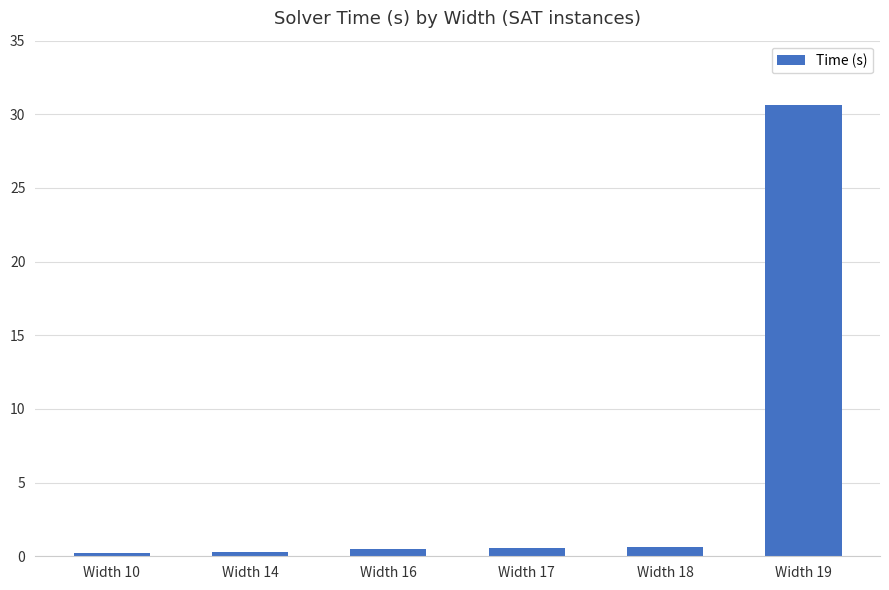

Are the bars grouped side by side (vs. stacked)?

No